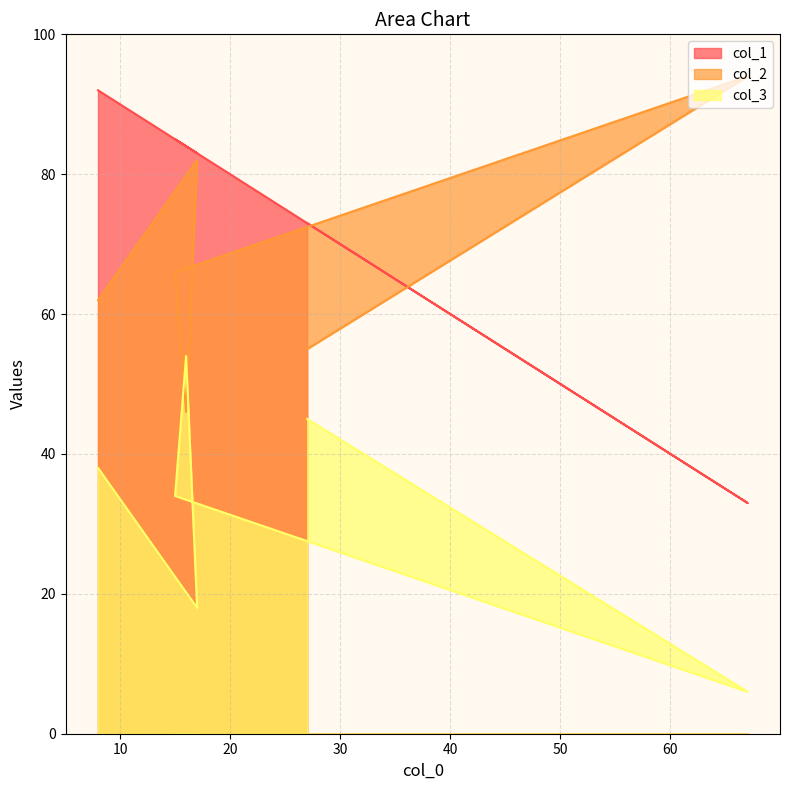

What position from the left is 16?

4